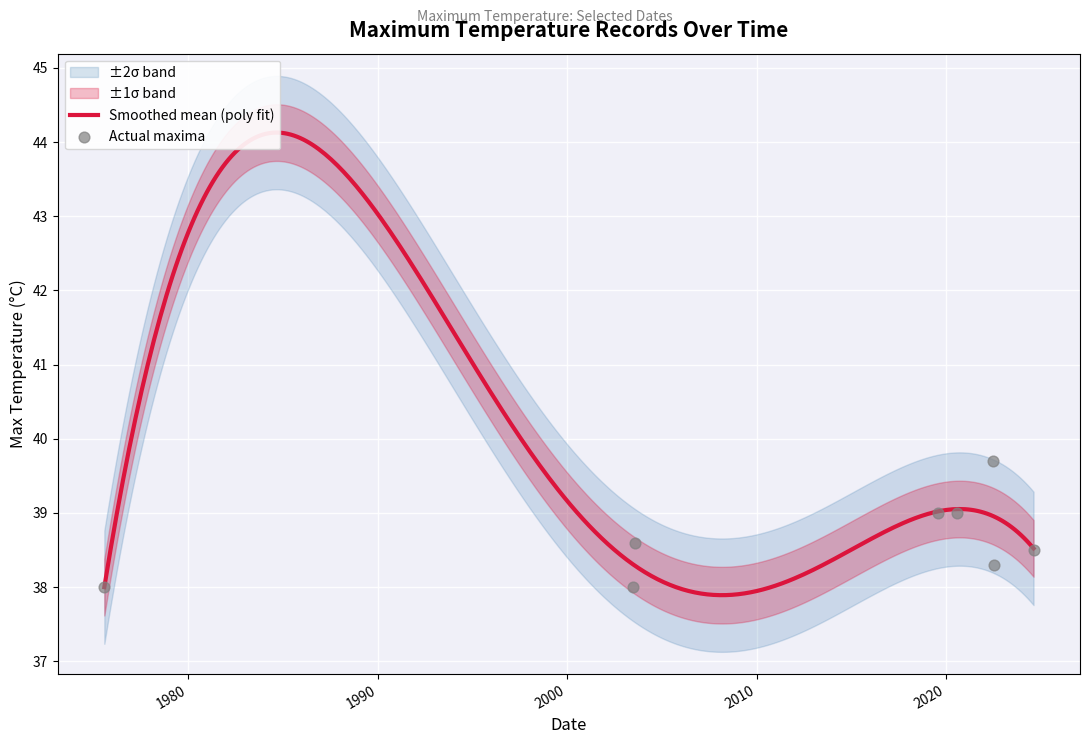

What is the change in value from 2019-07-23 to 2022-07-18?

-0.7